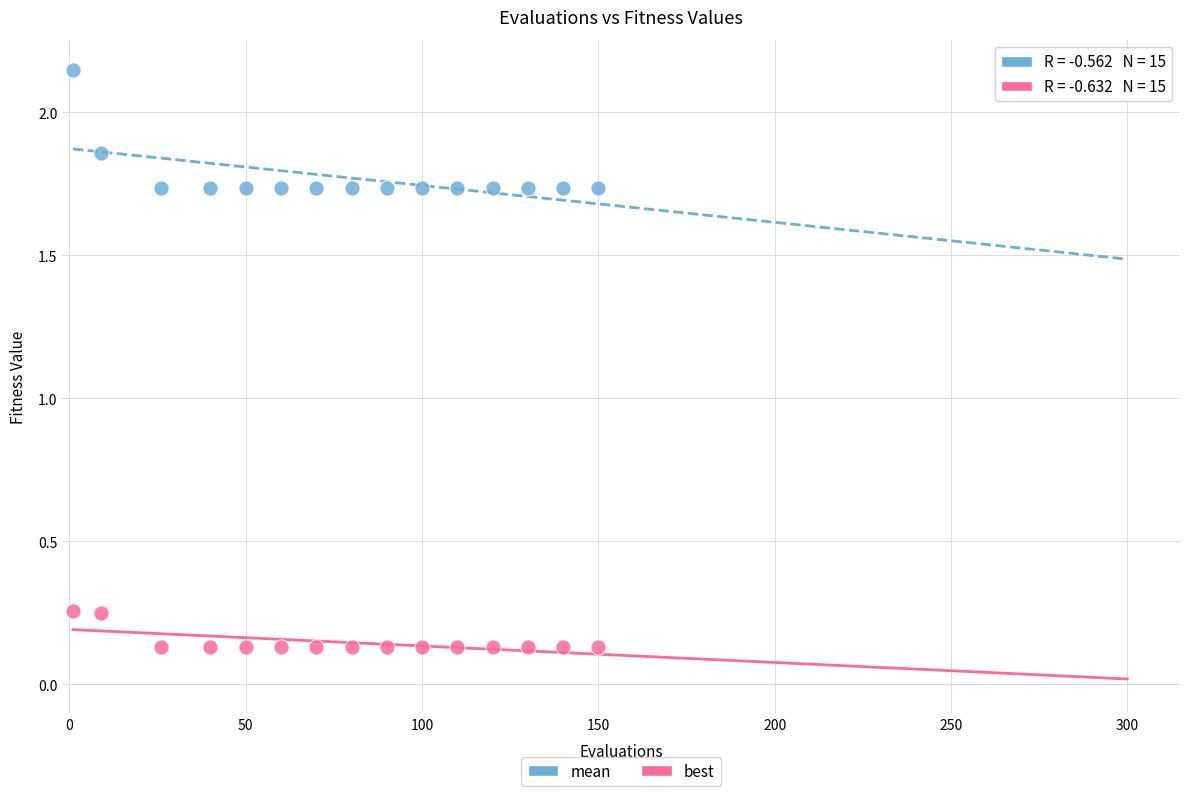

What are all the series names shown in the legend?

mean, best